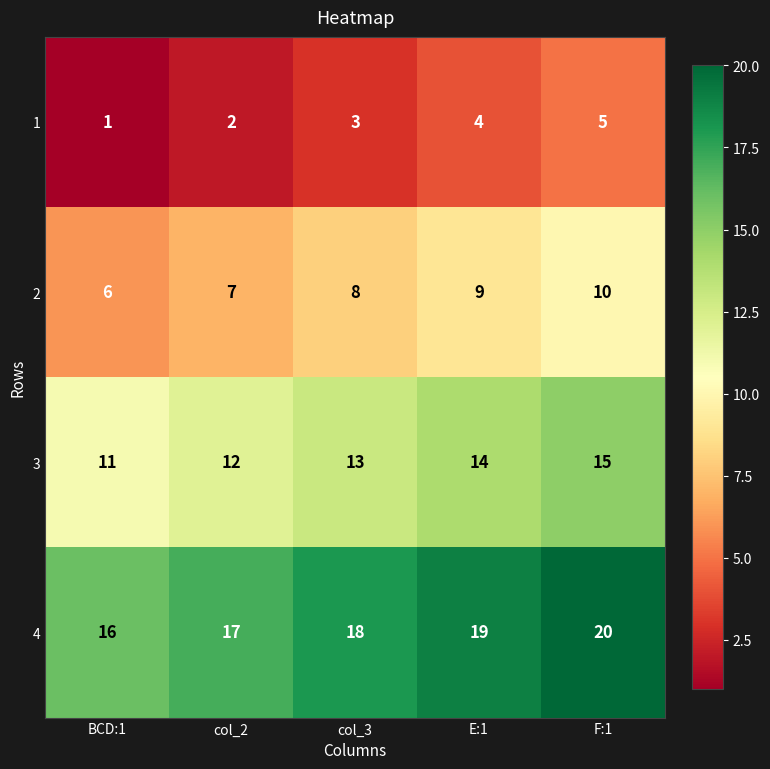

What is the difference between the highest and lowest values at E:1?

15